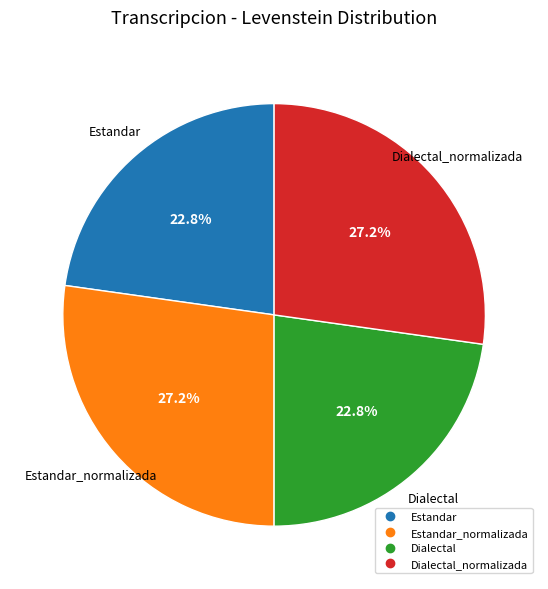

Is there a majority slice in this chart?

No